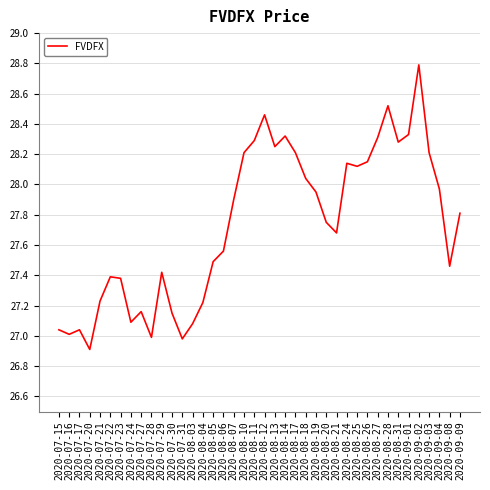

The chart shows a value of 10.4 at 2020-07-29. True or false?

False